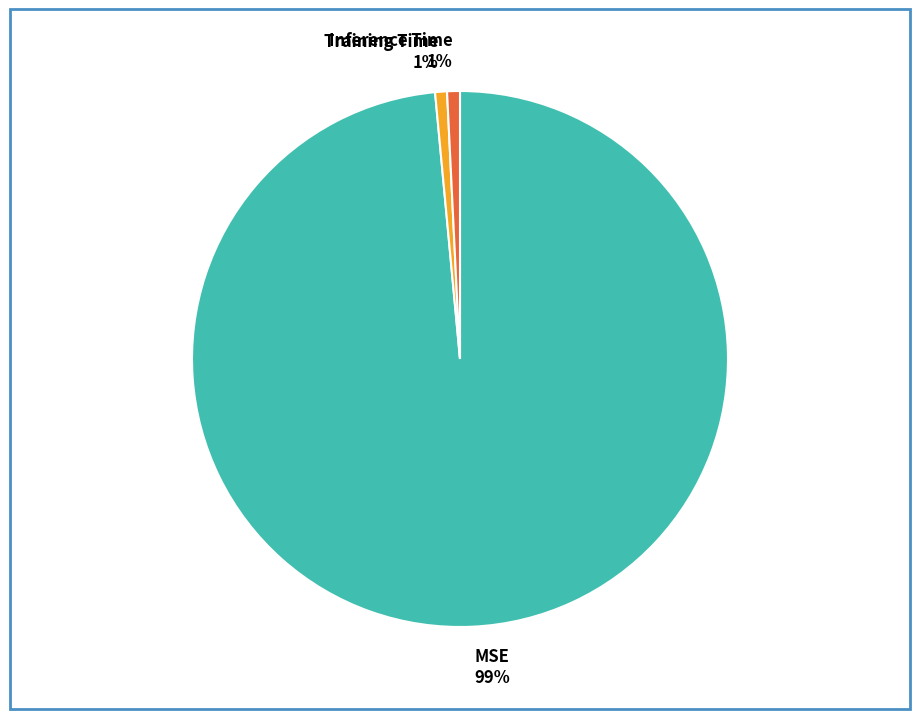

The Training Time slice represents 13% of the pie. True or false?

False